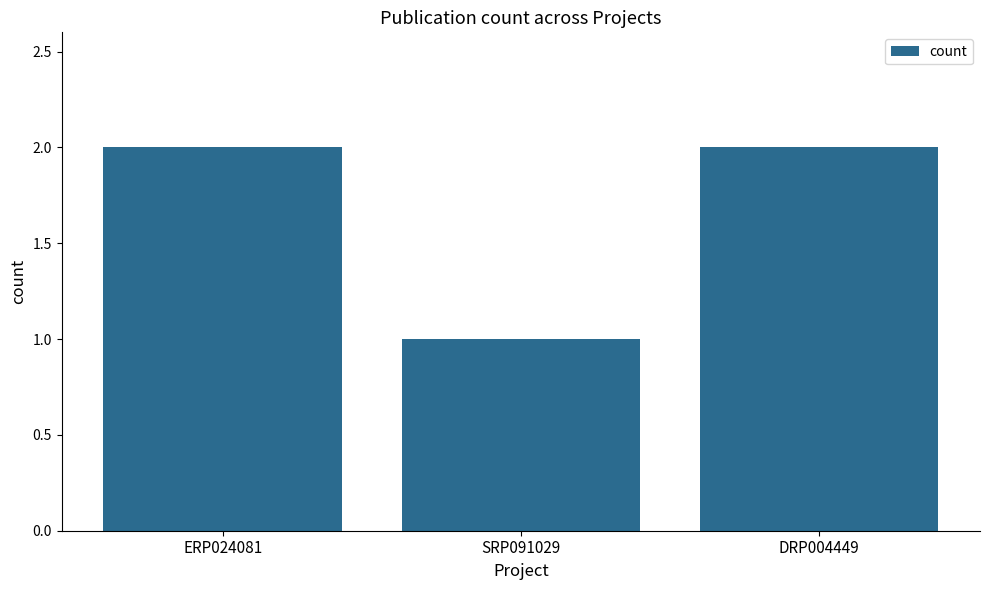

How many data points are less than 2?

1